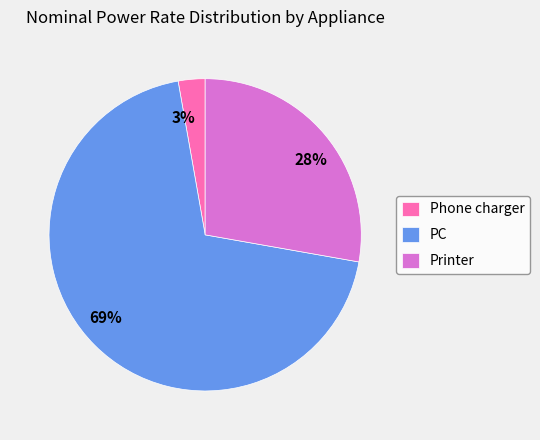

Is the sum of Phone charger and Printer greater than half?

No